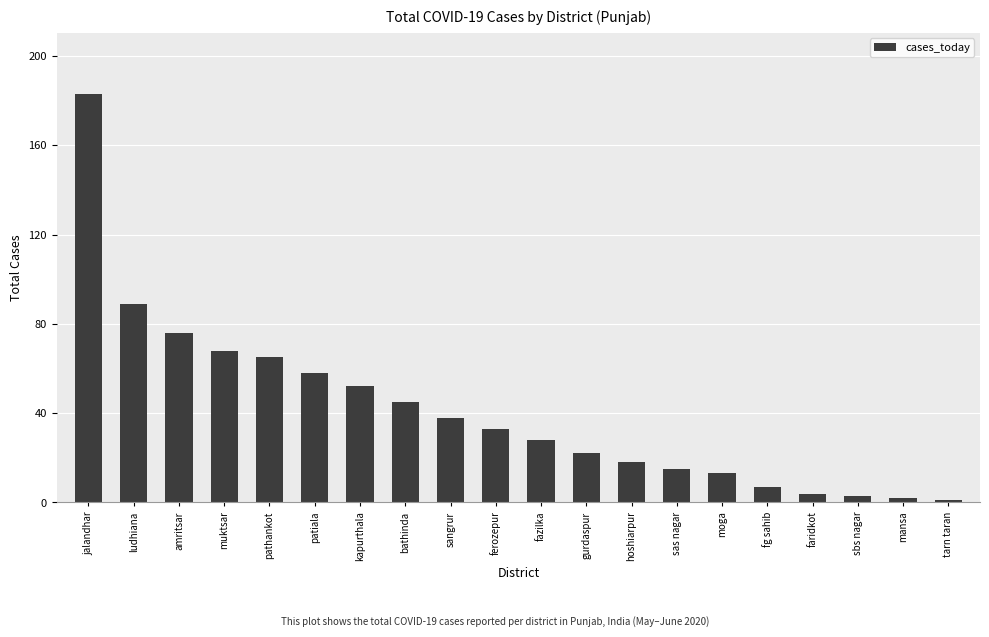

The chart shows a value of 68 at muktsar. True or false?

True